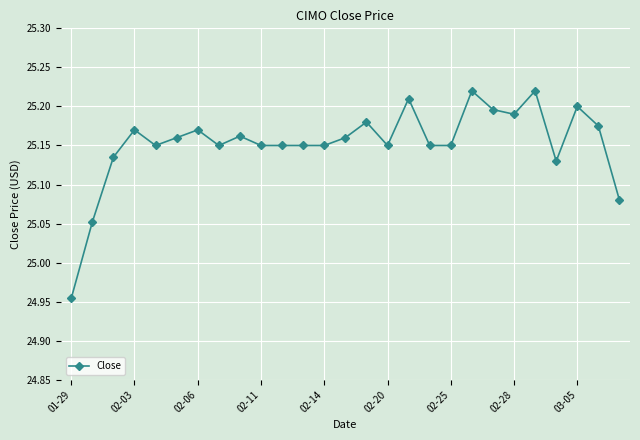

What is the difference between the maximum and minimum values?

0.3